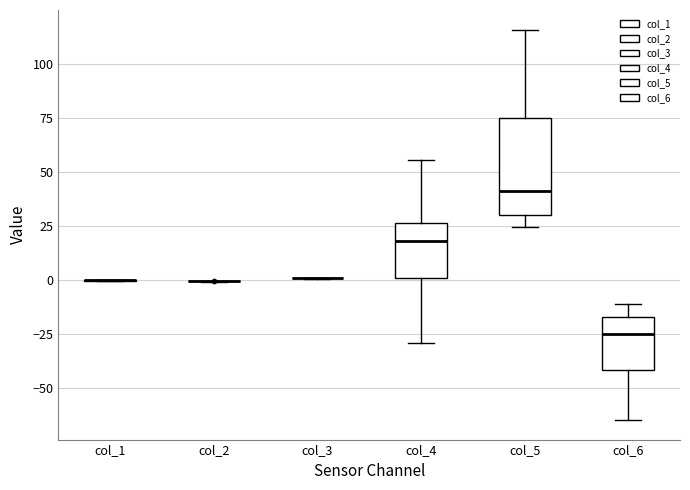

Reading left to right, read every box against the y-axis: the position of its median line, the range the box covers, and the ends of its whiskers. The values are not printed on the chart, so give them approximately, as read against the axis.

col_1: box collapsed to a line at 0, whiskers 0 to 0
col_2: box collapsed to a line at 0, whiskers 0 to 0
col_3: box collapsed to a line at 0, whiskers 0 to 0
col_4: median 20, box 0 to 25, whiskers -30 to 55
col_5: median 40, box 30 to 75, whiskers 25 to 115
col_6: median -25, box -40 to -15, whiskers -65 to -10